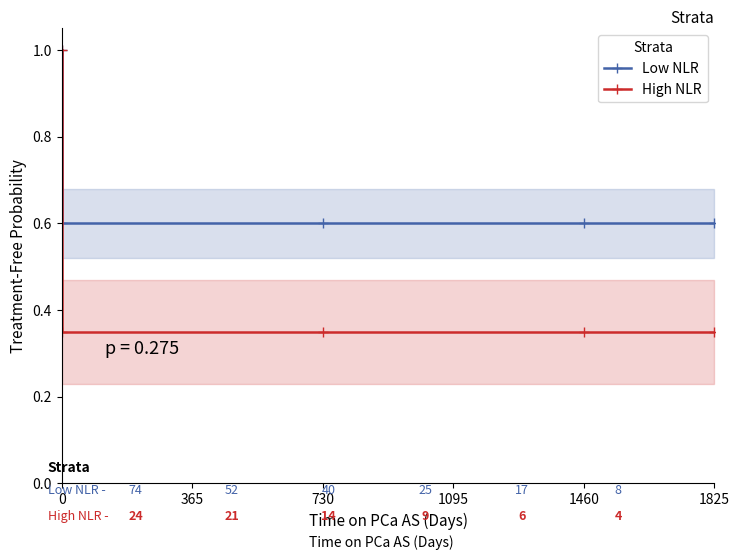

At 0, list the series in order from largest to smallest.

Low NLR, High NLR